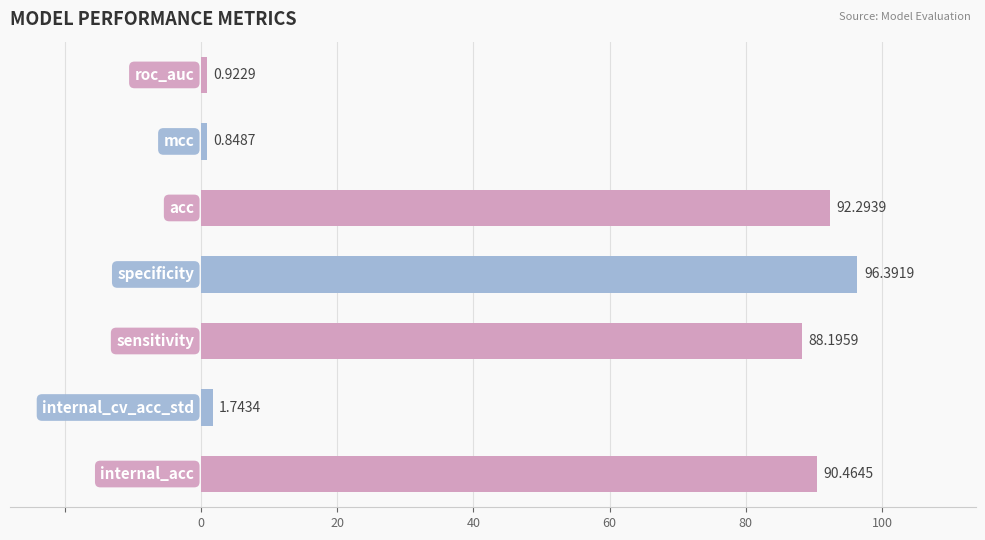

What is the difference between the maximum and minimum values?

95.5